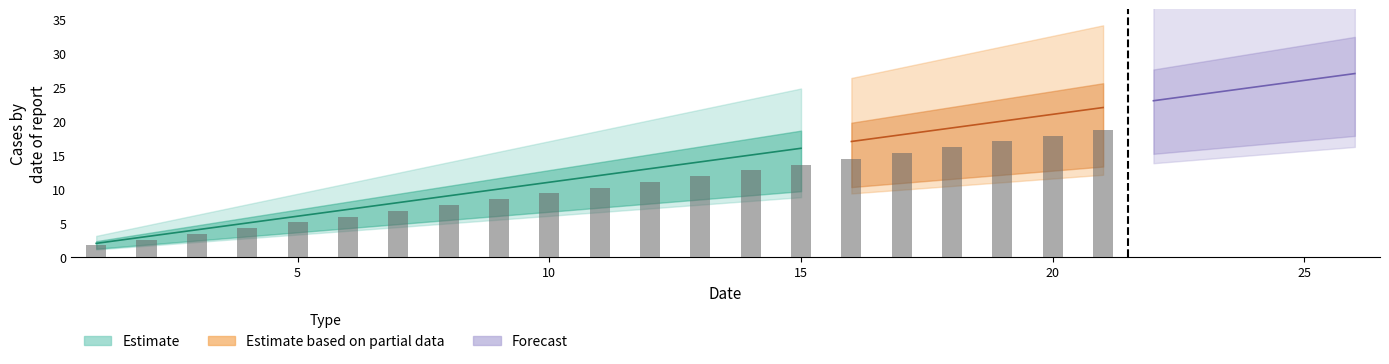

Which label corresponds to the largest value in the chart?

26